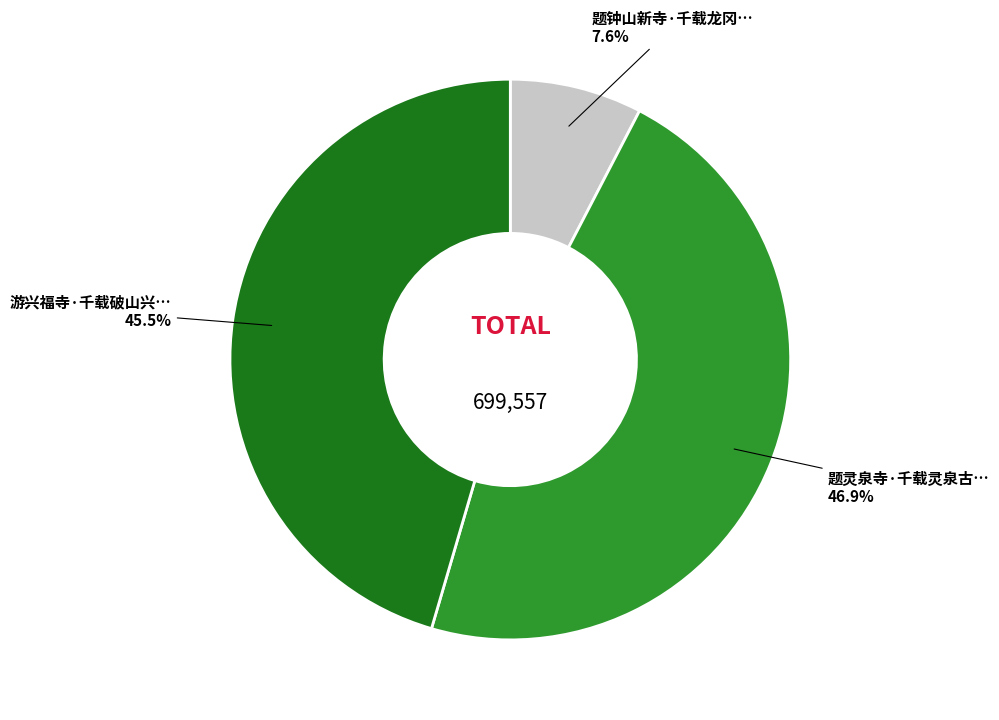

Is there any slice that represents more than half of the pie?

No